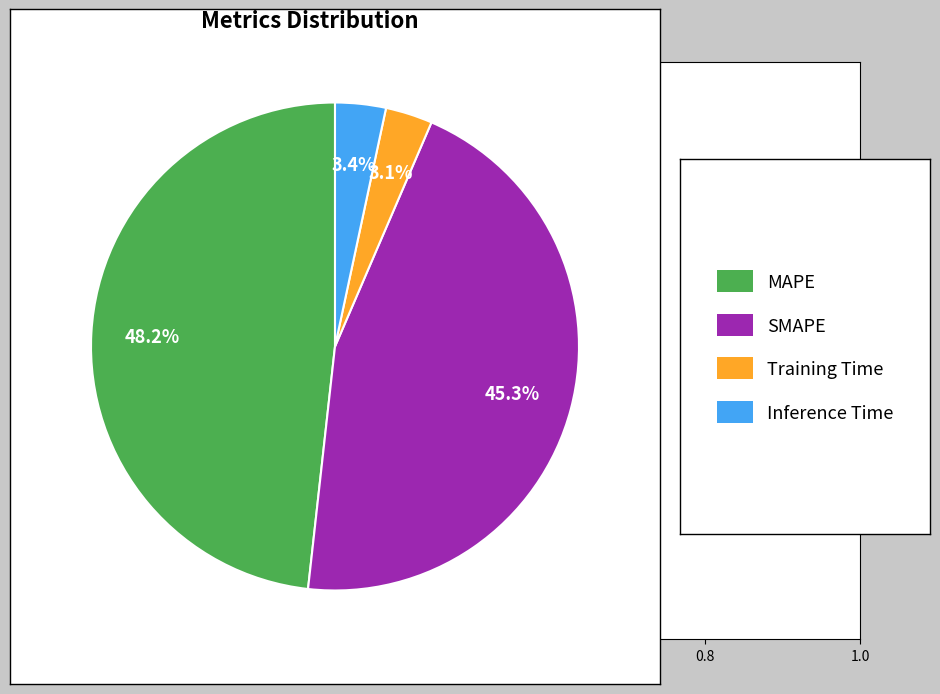

Is there any slice that represents more than half of the pie?

No